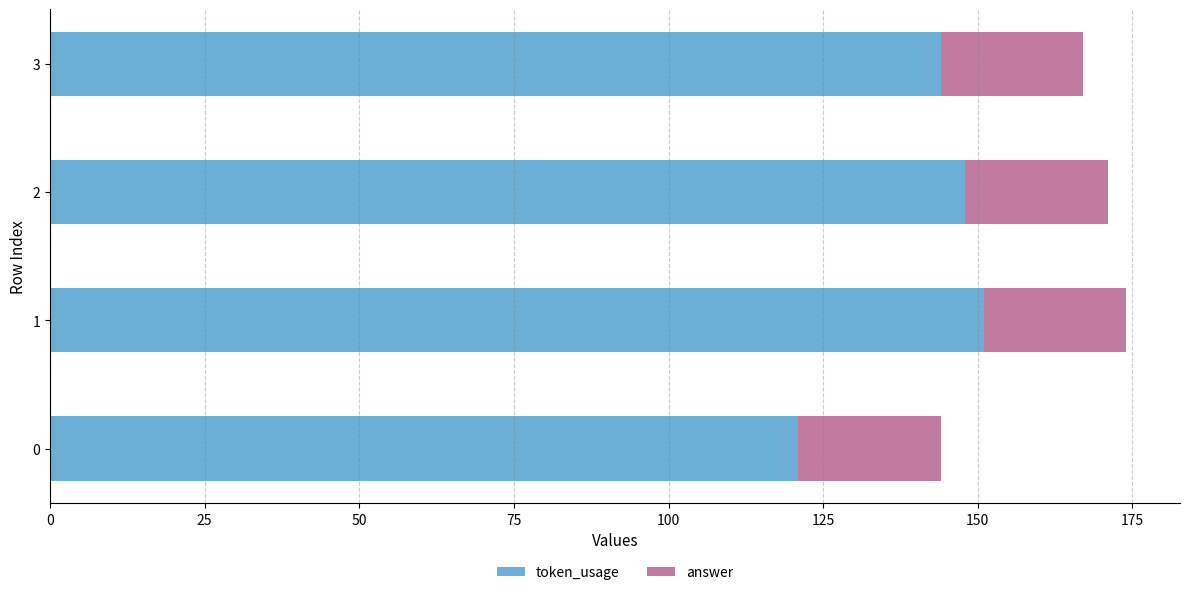

The token_usage series shows 36 at 0. True or false?

False